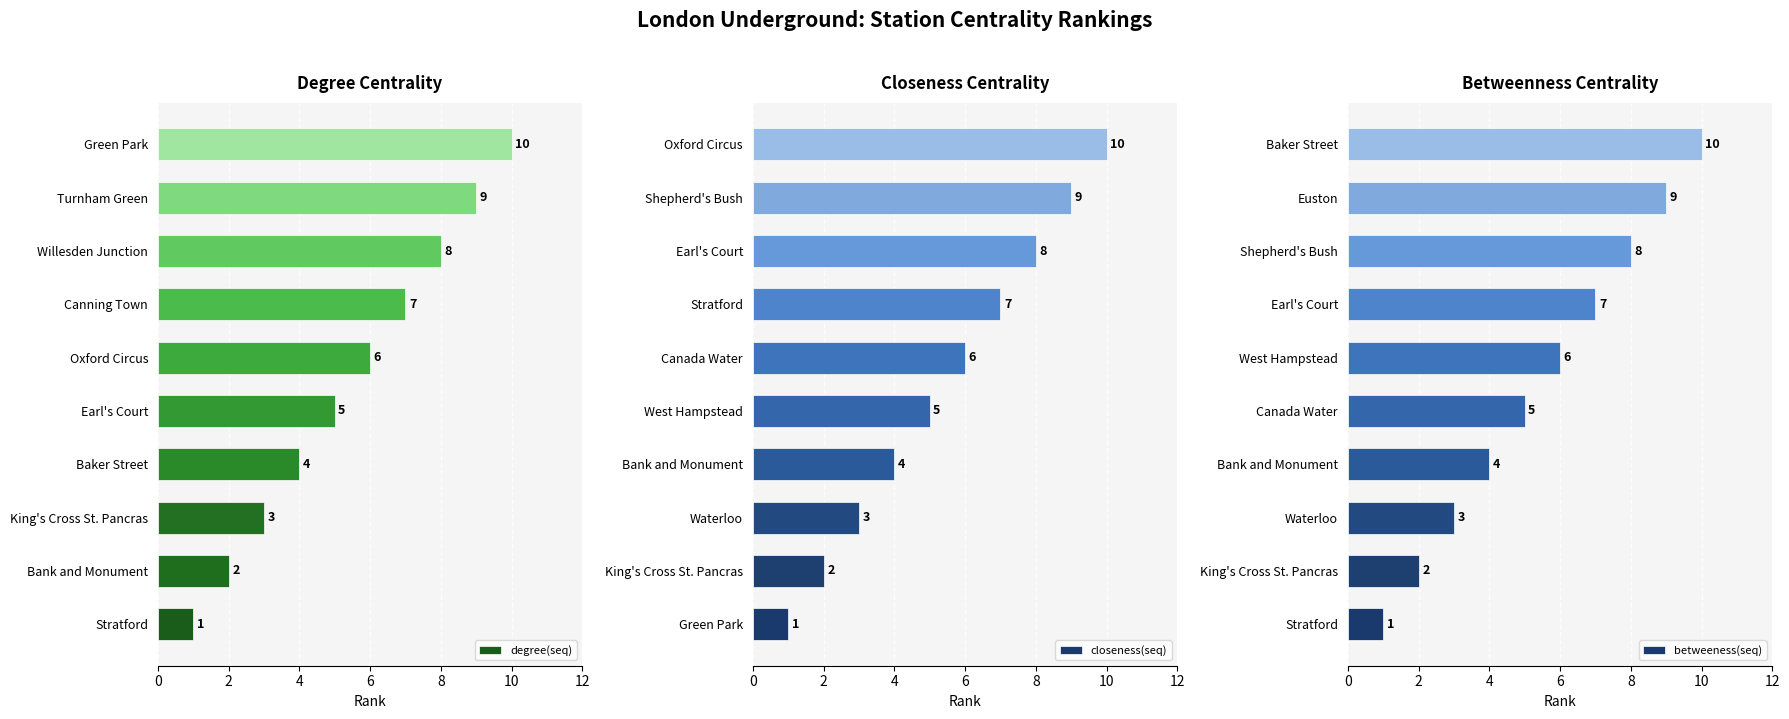

At how many categories does at least one series exceed 5?

5